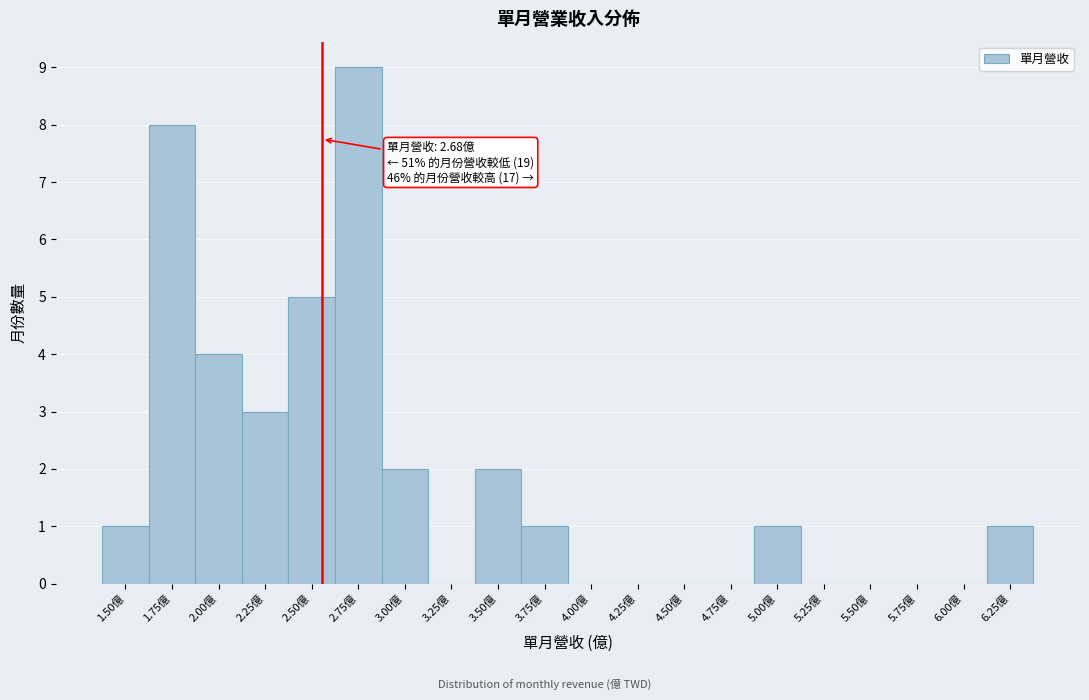

Reading left to right, transcribe all the data shown in this chart.

1.50億=1	1.75億=8	2.00億=4	2.25億=3	2.50億=5	2.75億=9	3.00億=2	3.25億=0	3.50億=2	3.75億=1	4.00億=0	4.25億=0	4.50億=0	4.75億=0	5.00億=1	5.25億=0	5.50億=0	5.75億=0	6.00億=0	6.25億=1